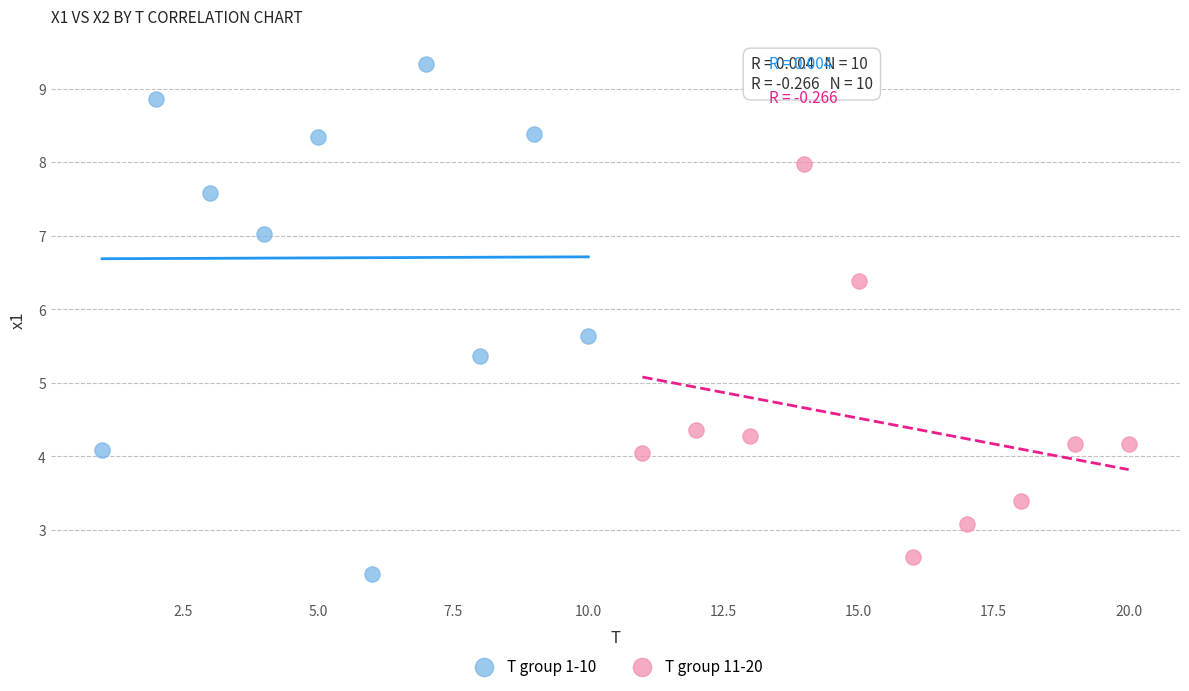

Which series has the widest spread of Y values?

T group 1-10